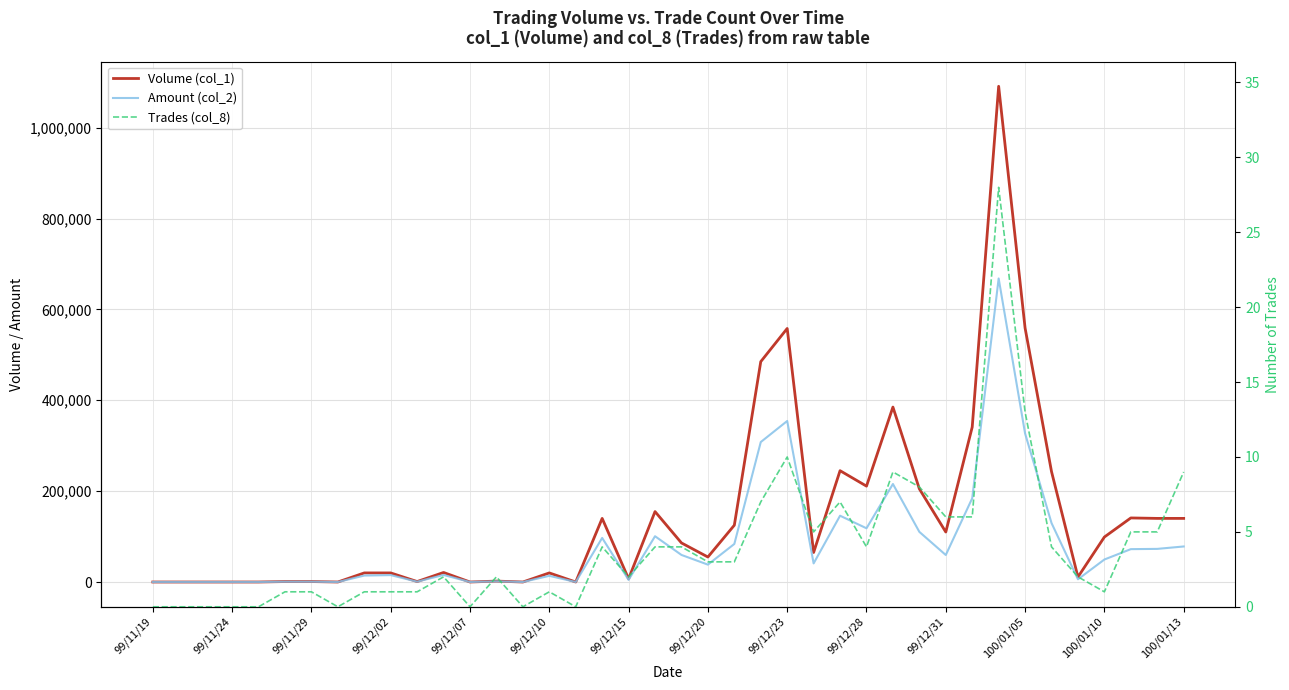

Where does the Trades (col_8) series first go above 3?

17